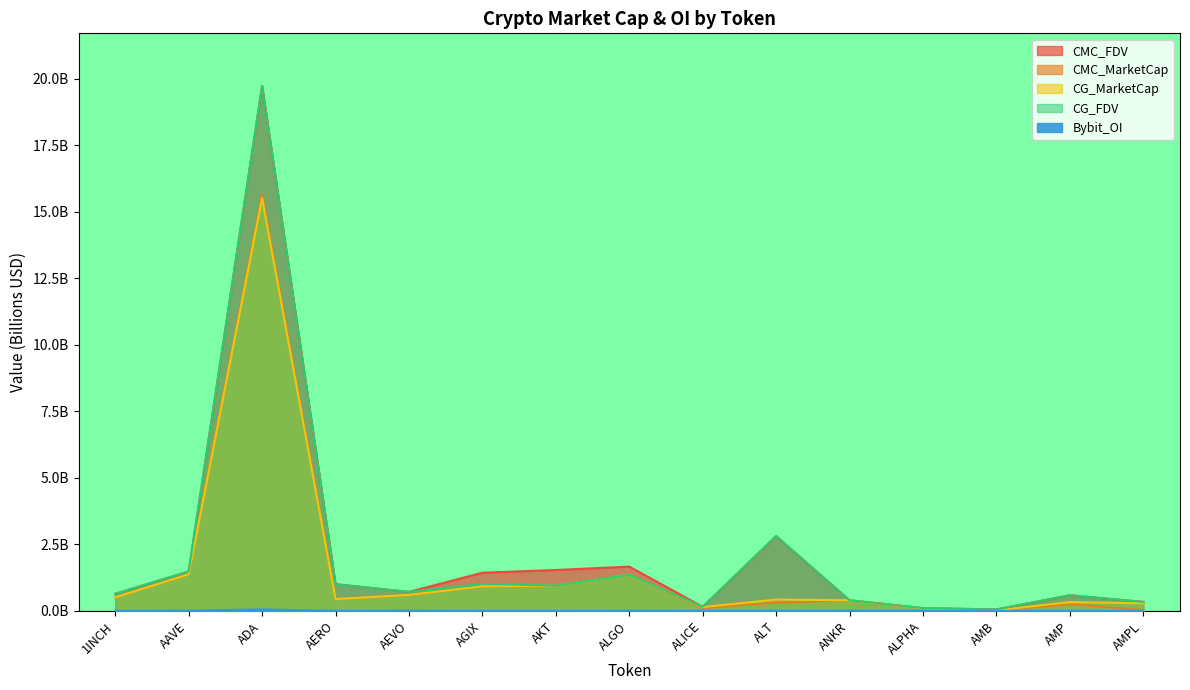

Which category has the lowest value in the CG_MarketCap series?

AMB